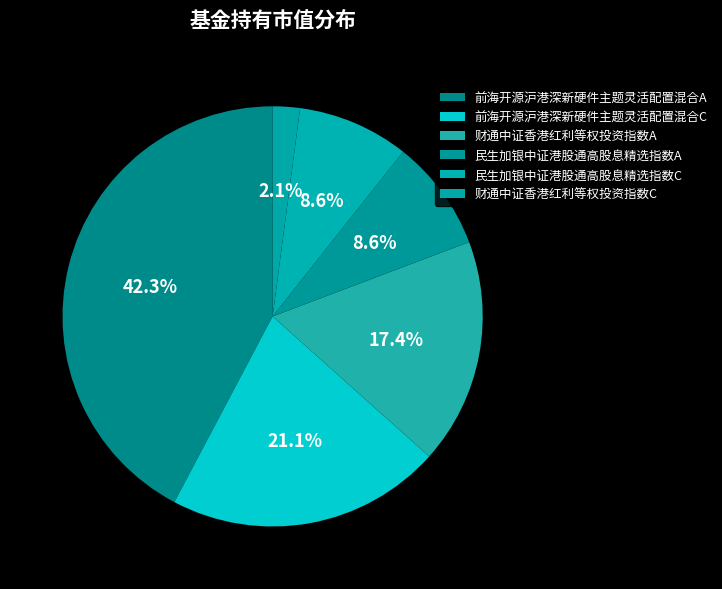

How many segments does this pie chart have?

6